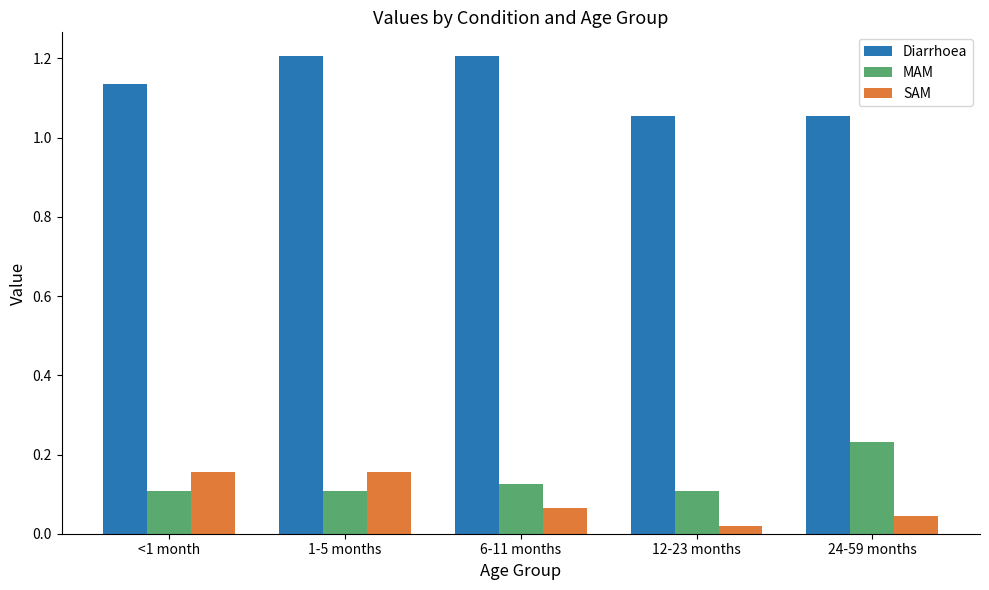

Rank the series at 12-23 months from highest to lowest value.

Diarrhoea, MAM, SAM